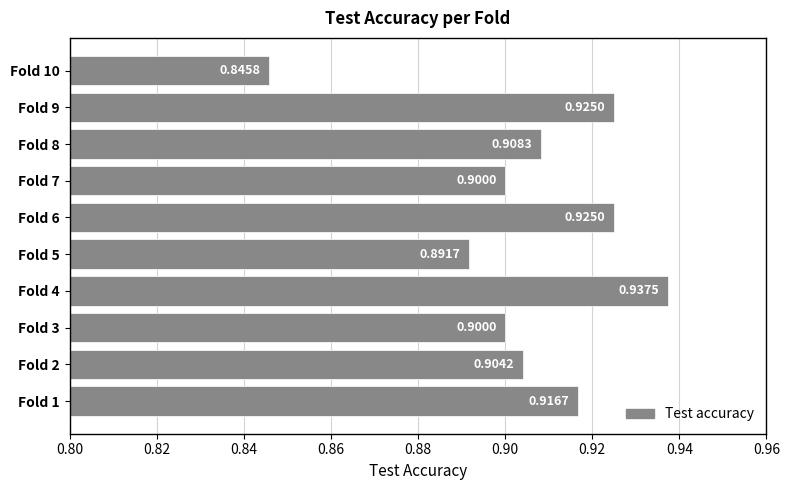

What is the sum of the values at Fold 7 and Fold 8?

1.8